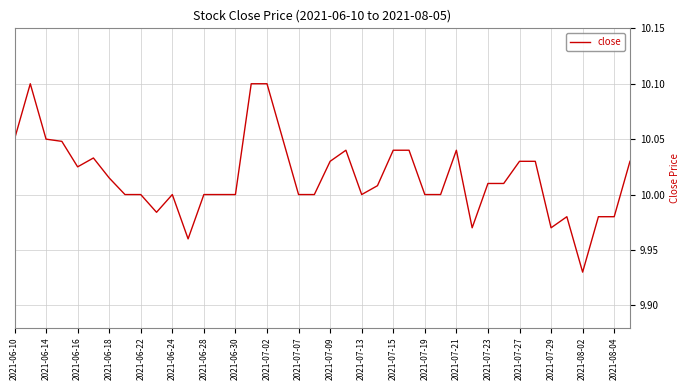

Does the chart display data point markers on the line(s)?

No